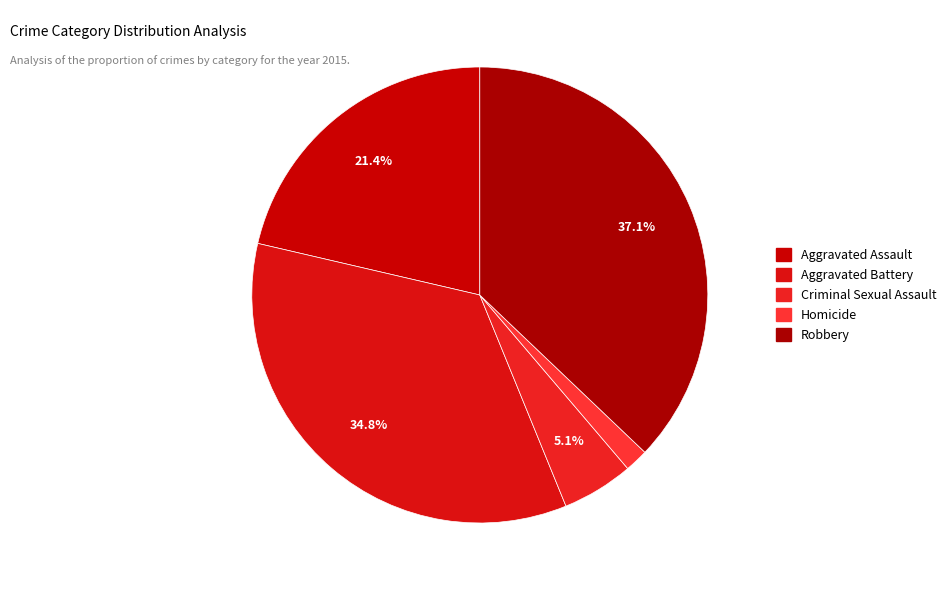

Count the number of slices in the pie.

5